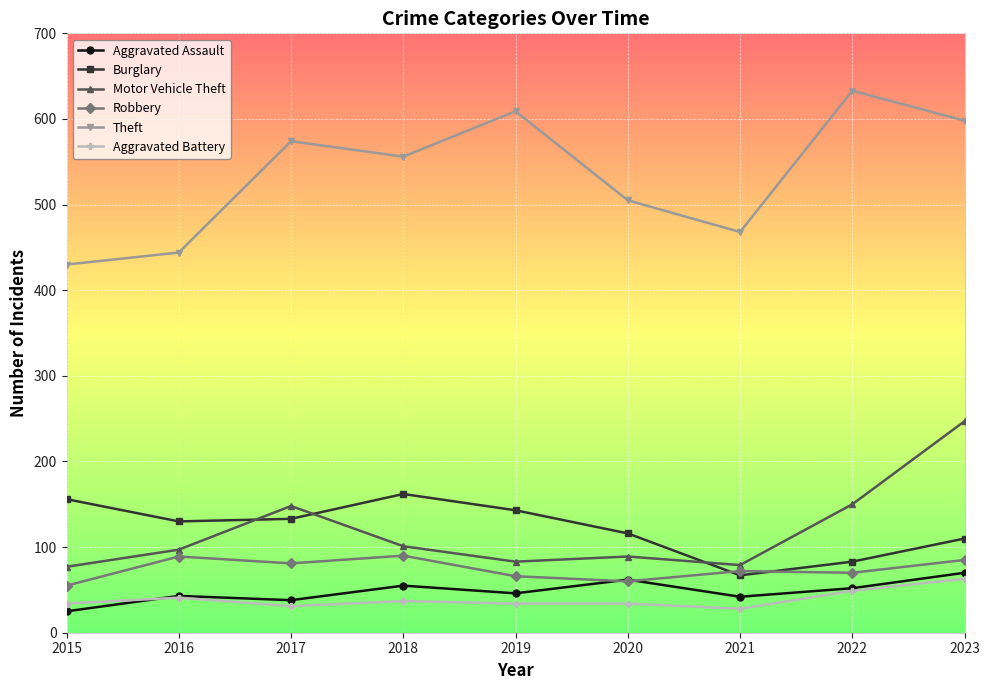

What is the difference between the Theft values at 2023 and 2015?

168